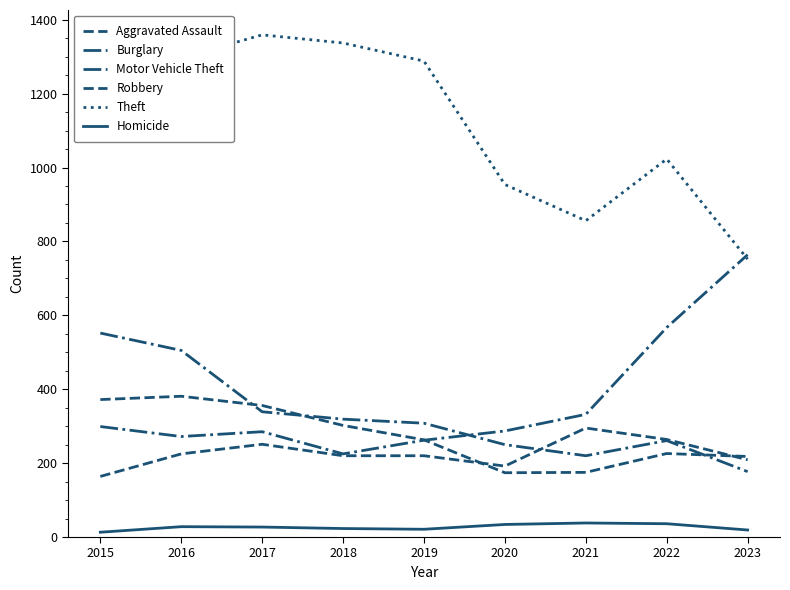

In Burglary, how many points are higher than both neighbors (excluding endpoints)?

1